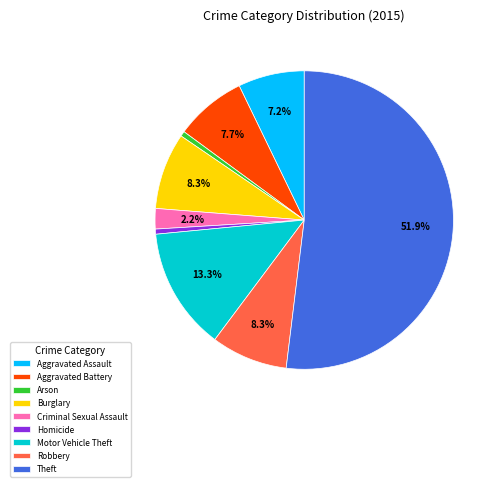

What portion of the pie excludes Aggravated Battery?

92.3%